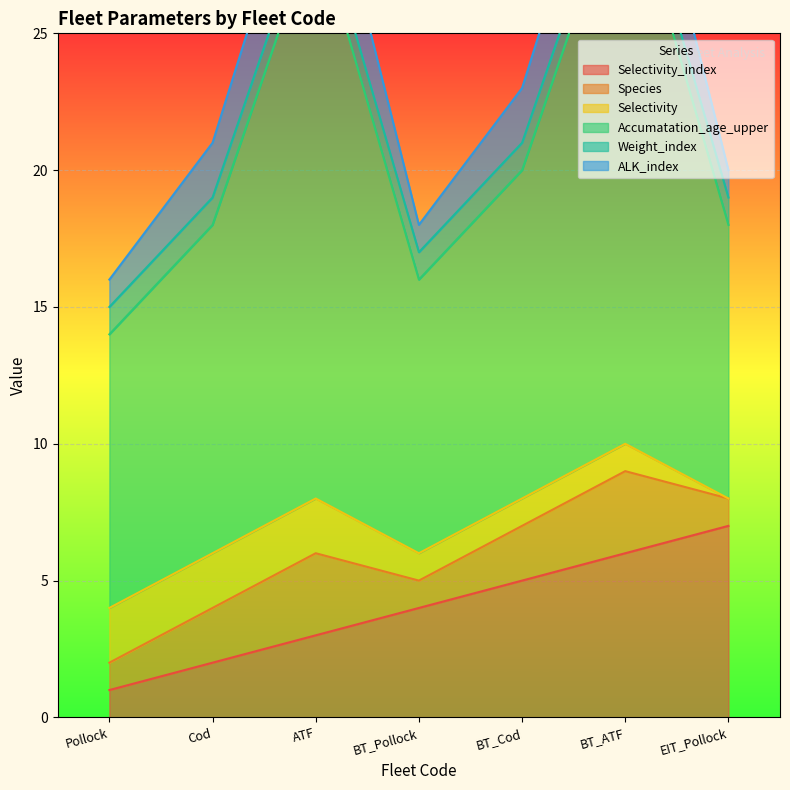

How many lines are shown in the chart?

6